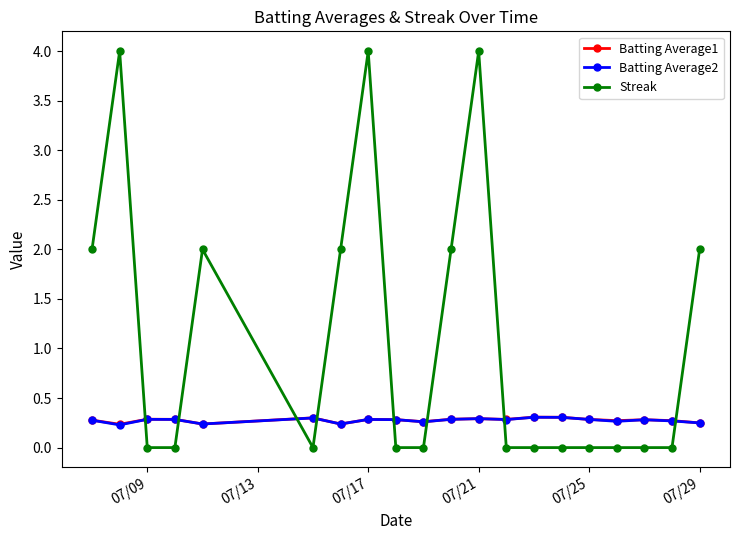

What are all the series names shown in the legend?

Batting Average1, Batting Average2, Streak